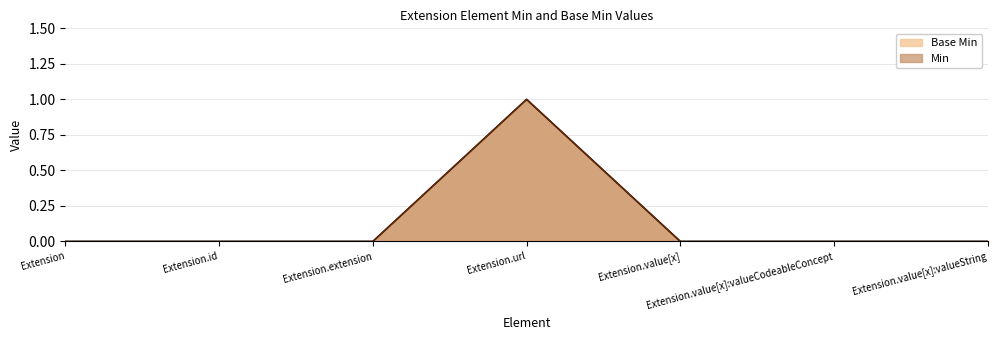

Reading left to right, extract all data points from this chart.

Min: Extension=0	Extension.id=0	Extension.extension=0	Extension.url=1	Extension.value[x]=0	Extension.value[x]:valueCodeableConcept=0	Extension.value[x]:valueString=0
Base Min: Extension=0	Extension.id=0	Extension.extension=0	Extension.url=1	Extension.value[x]=0	Extension.value[x]:valueCodeableConcept=0	Extension.value[x]:valueString=0